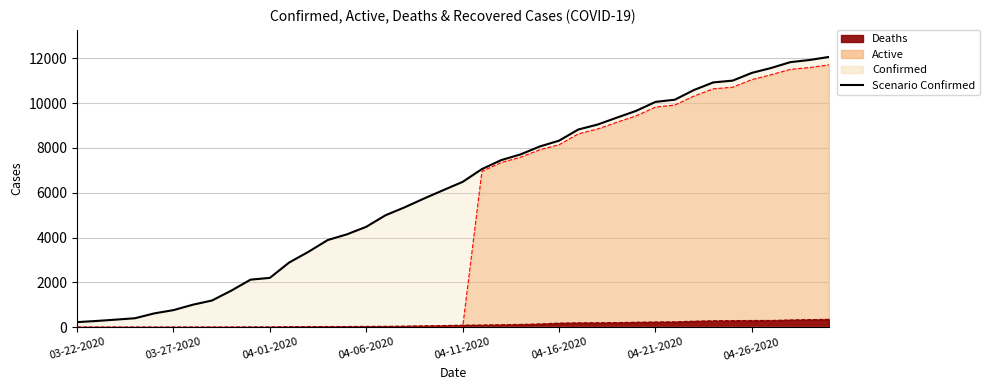

What is the ratio of the value at 18 to the value at 9?

2.7